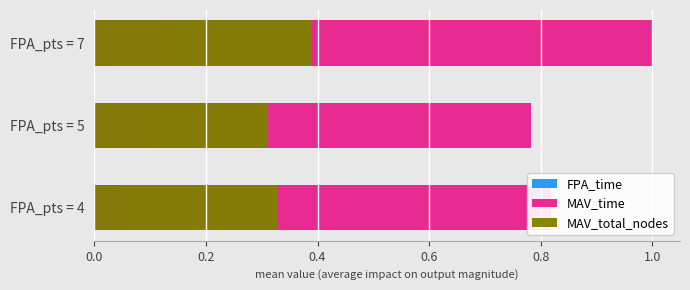

What are all the series names shown in the legend?

FPA_time, MAV_time, MAV_total_nodes